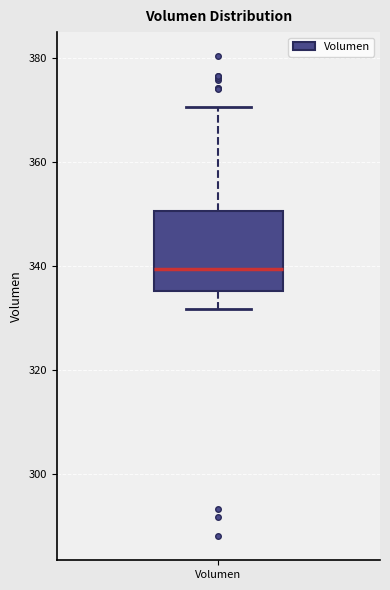

Transcribe this box plot: give where the median line is, the range the box spans, and where the two whiskers end, as read against the y-axis. The values are not printed on the chart, so give them approximately, as read against the axis.

median 340, box 336 to 350, whiskers 332 to 370